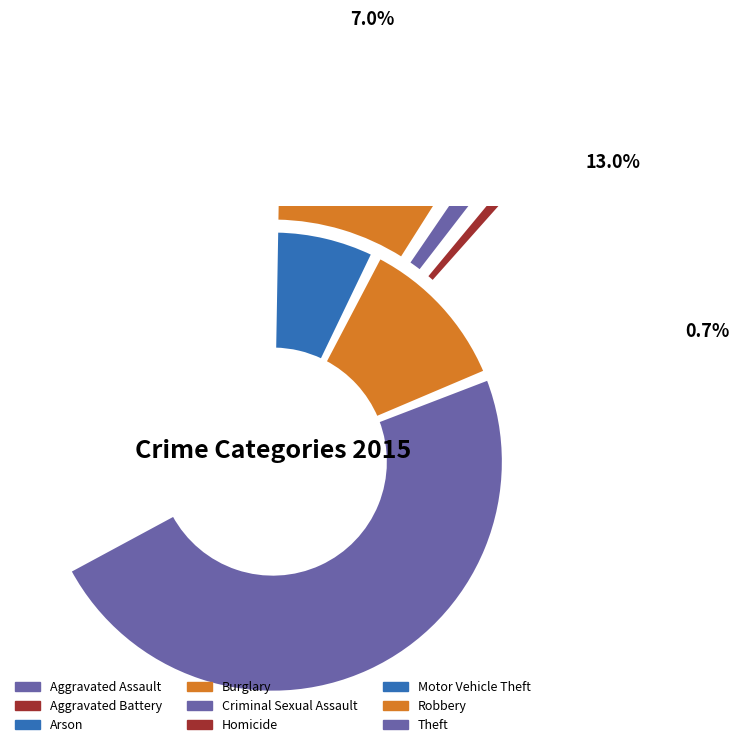

Count the number of slices in the pie.

9